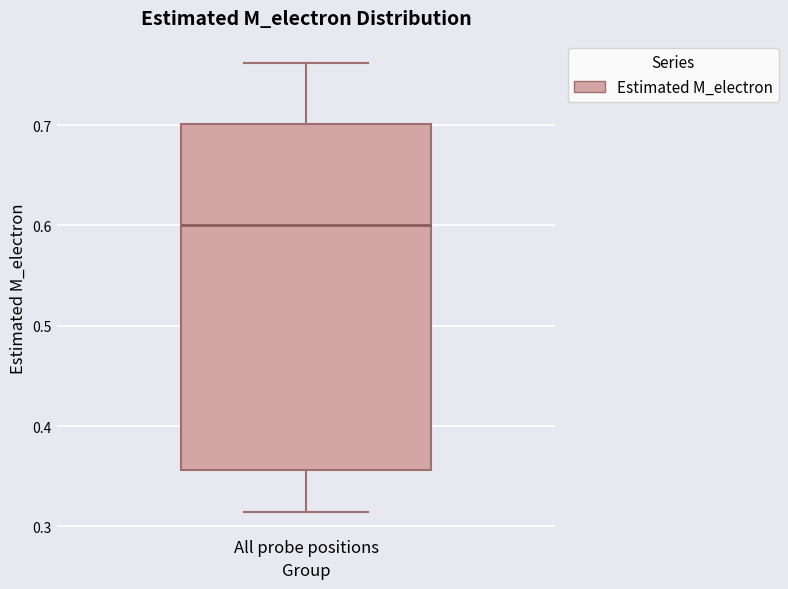

Transcribe this box plot: give where the median line is, the range the box spans, and where the two whiskers end, as read against the y-axis. The values are not printed on the chart, so give them approximately, as read against the axis.

median 0.60, box 0.36 to 0.70, whiskers 0.31 to 0.76